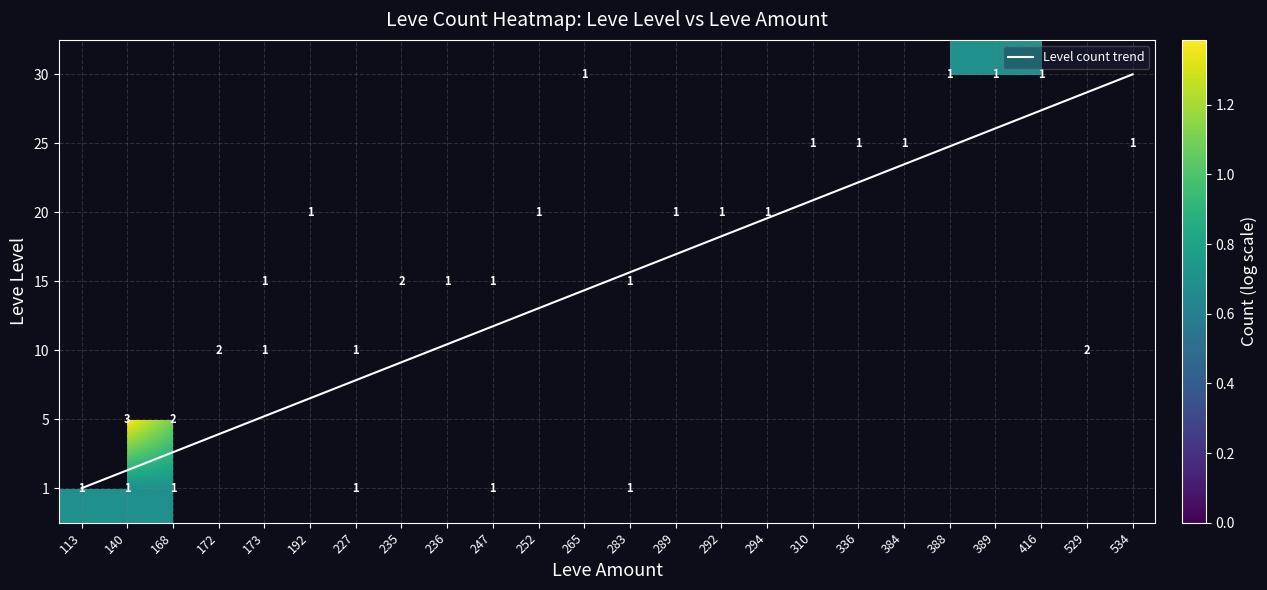

How many 1 values are between 0 and 1?

24